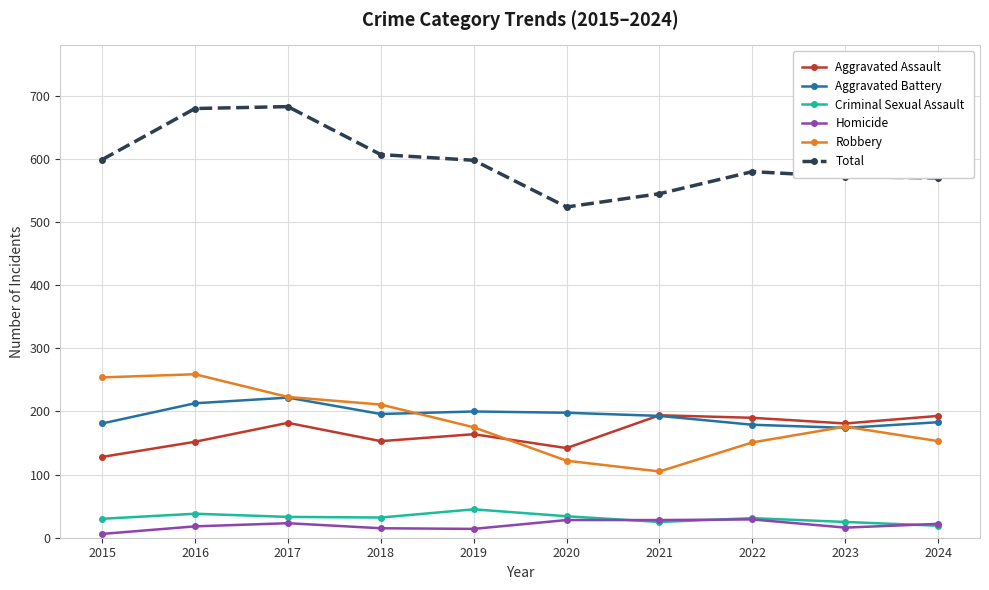

Is the value of Homicide at 2016 greater than the value of Robbery at 2024?

No